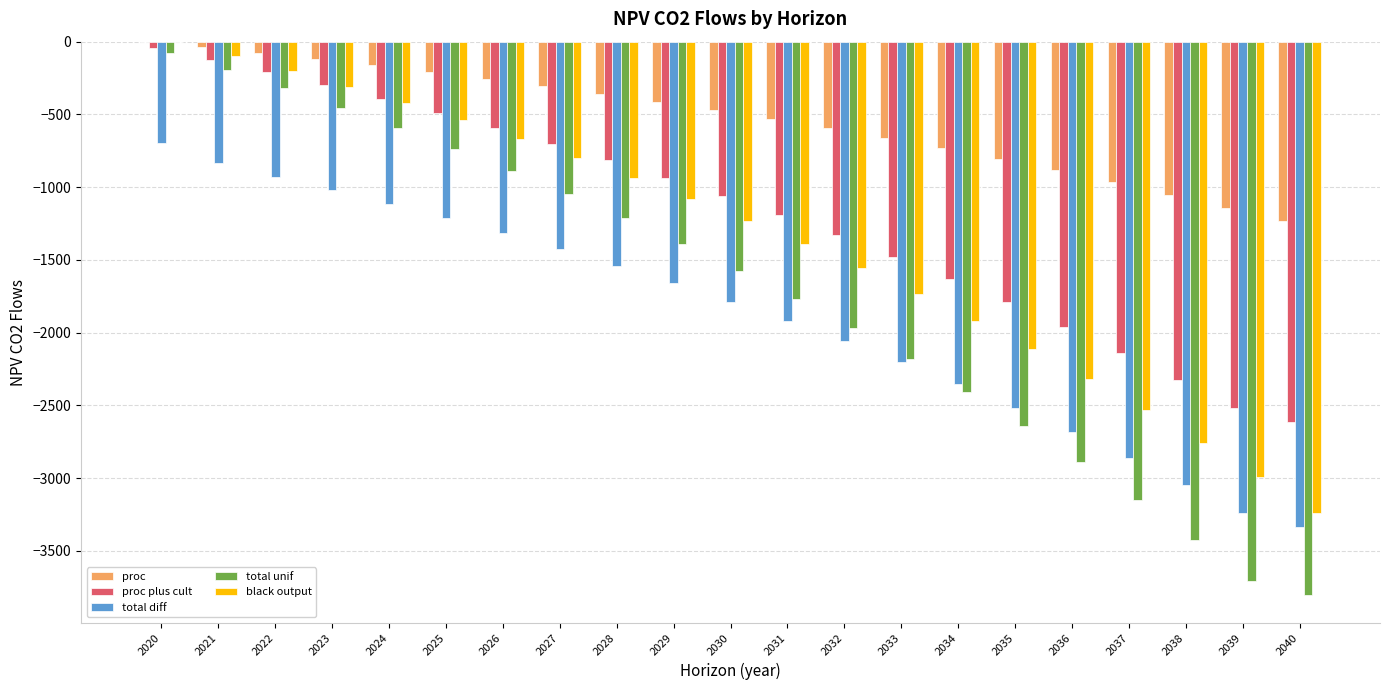

What is the average value of the total unif series?

-1735.0